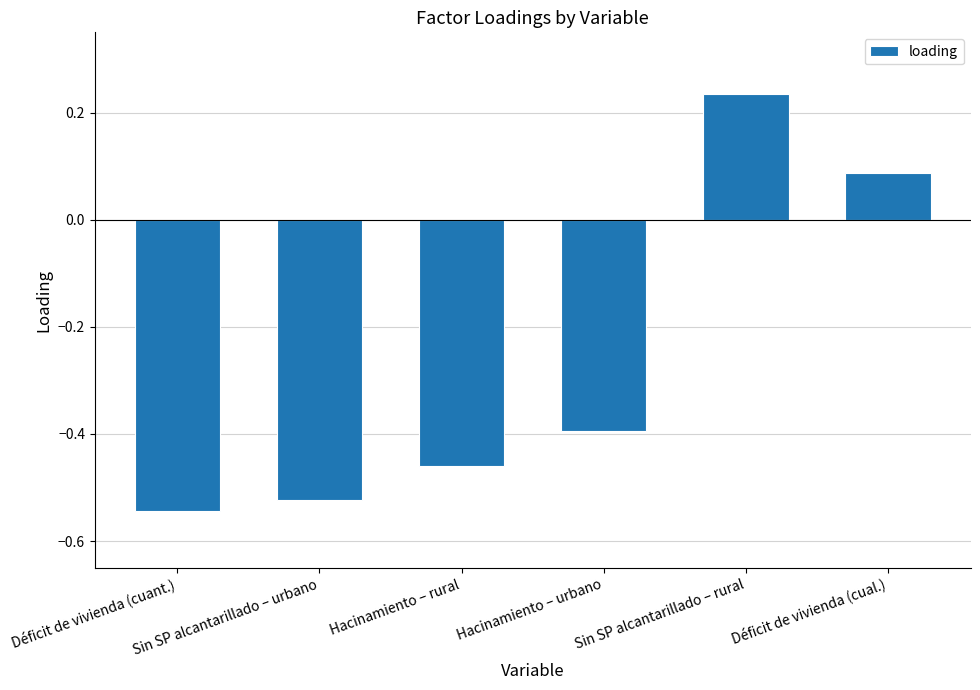

What is the average value?

-0.3